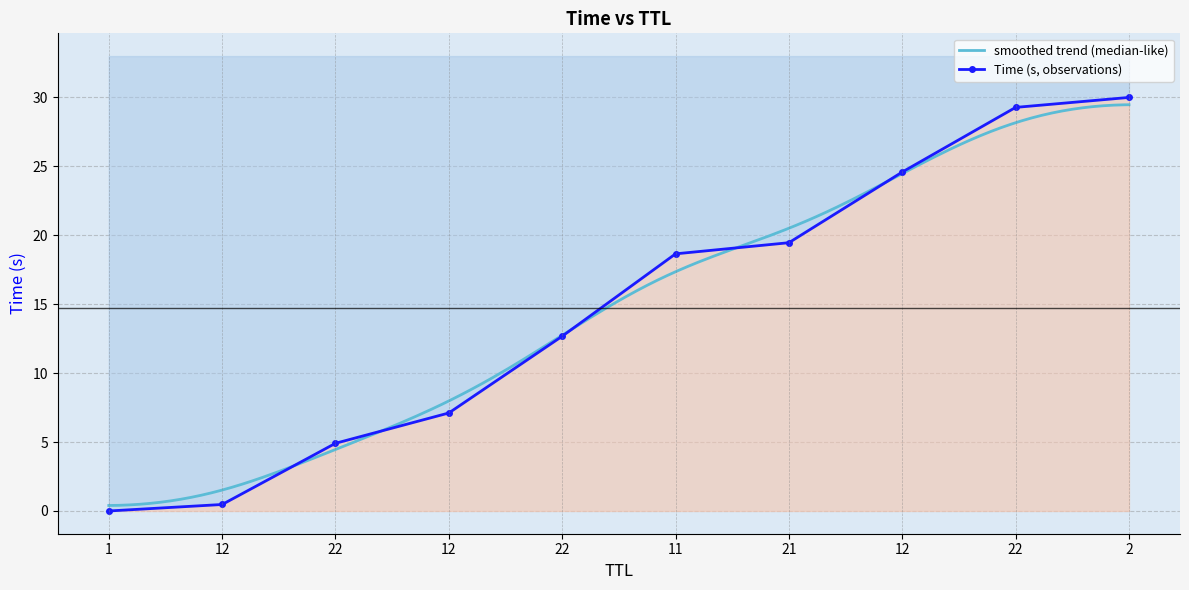

What is the ratio of the value at 11 to the value at 22?

0.6